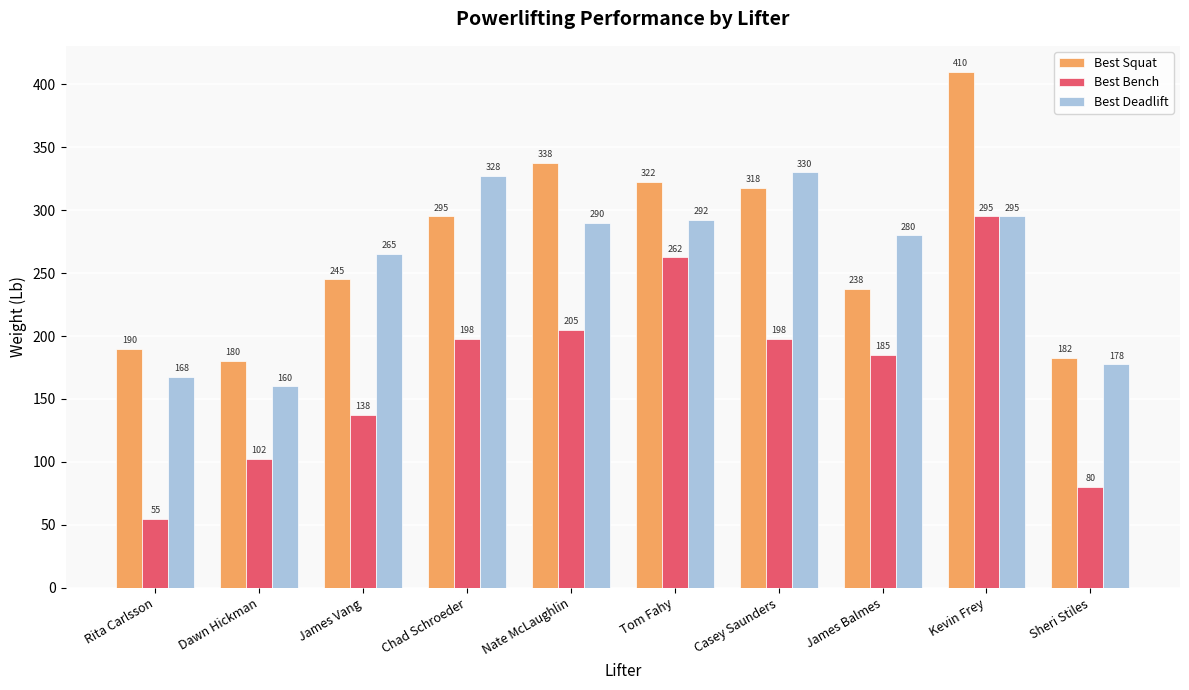

What position from the left is Dawn Hickman?

2